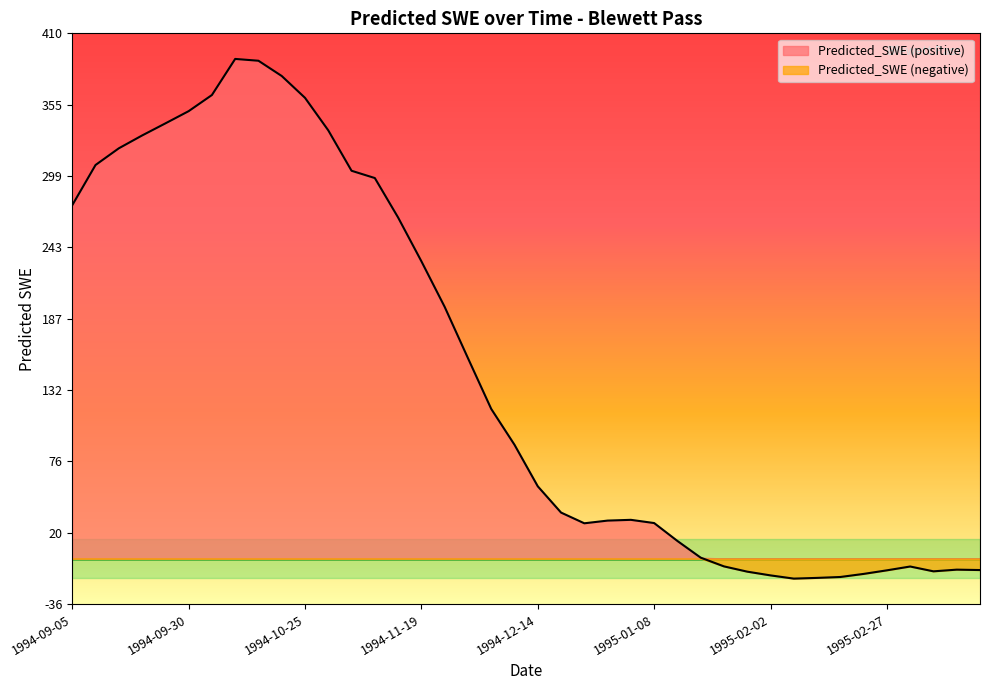

How many values are above zero?

28